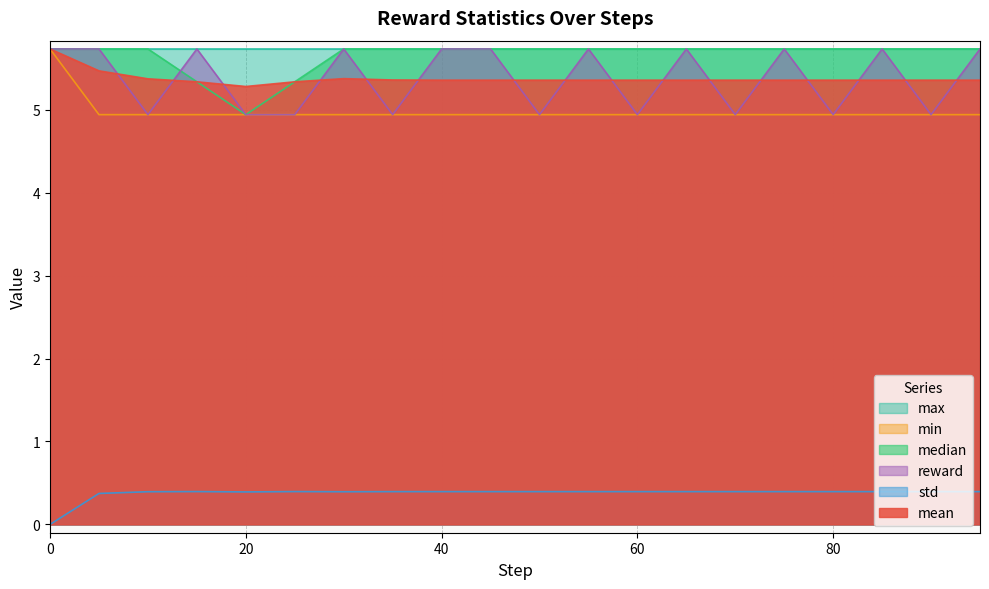

What is the approximate value of std at 60?

0.4